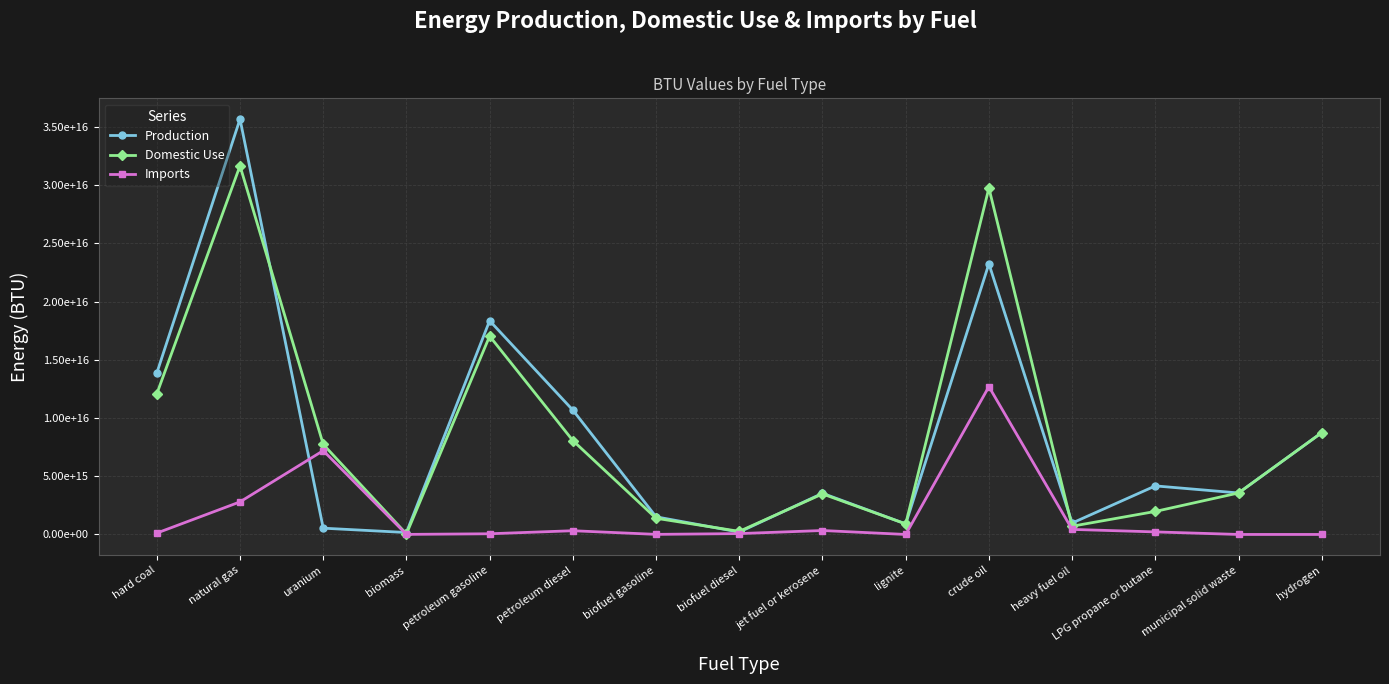

At which label does Production reach its peak?

natural gas